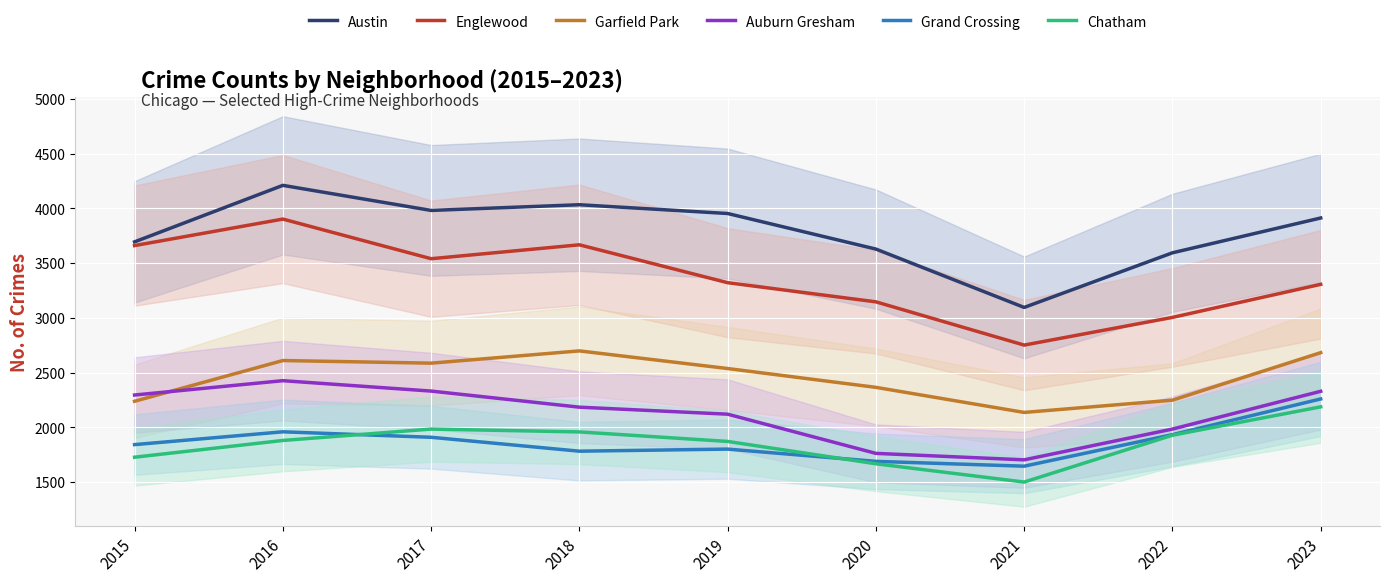

Which series has the largest range (max minus min)?

Englewood